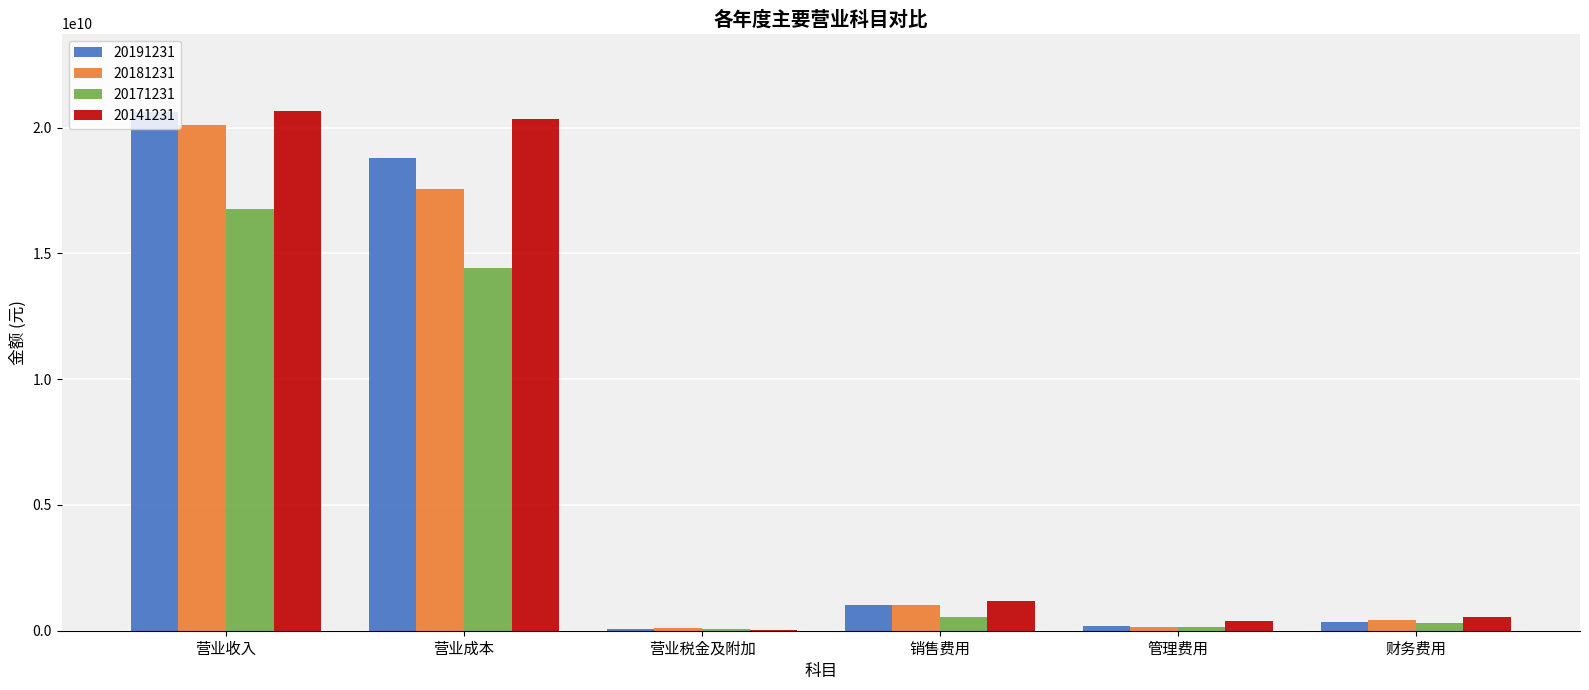

Which series changed the most between 营业成本 and 销售费用?

20141231